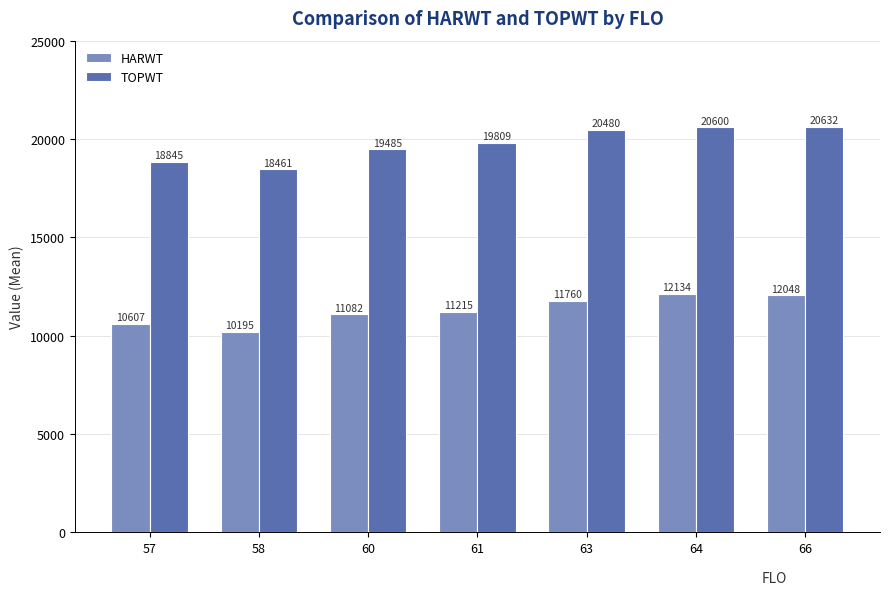

How many distinct data groups are displayed?

2